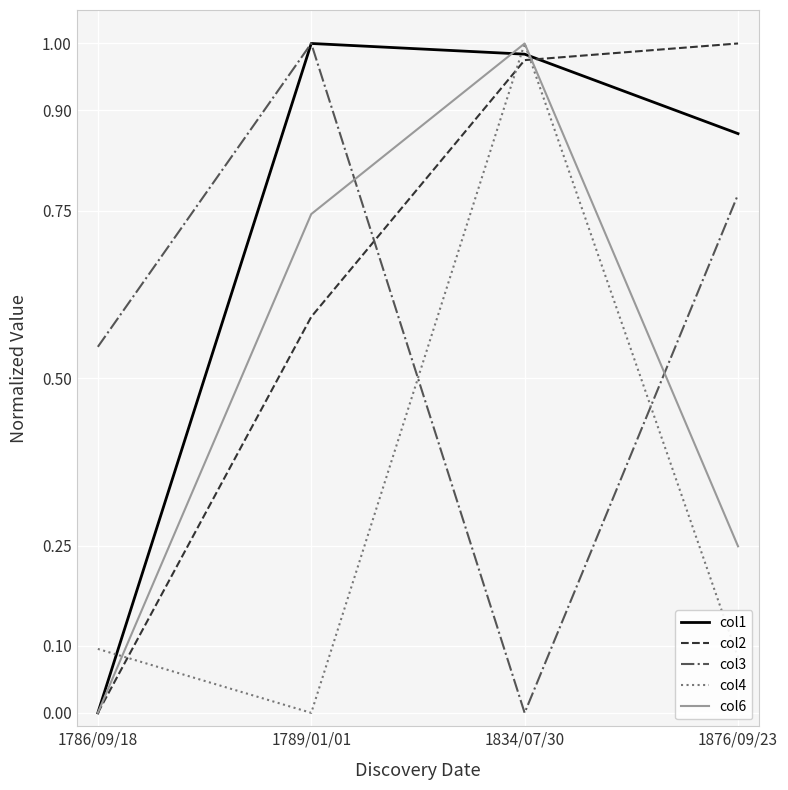

Is it true that col3 equals 0.0 at 1834/07/30?

True